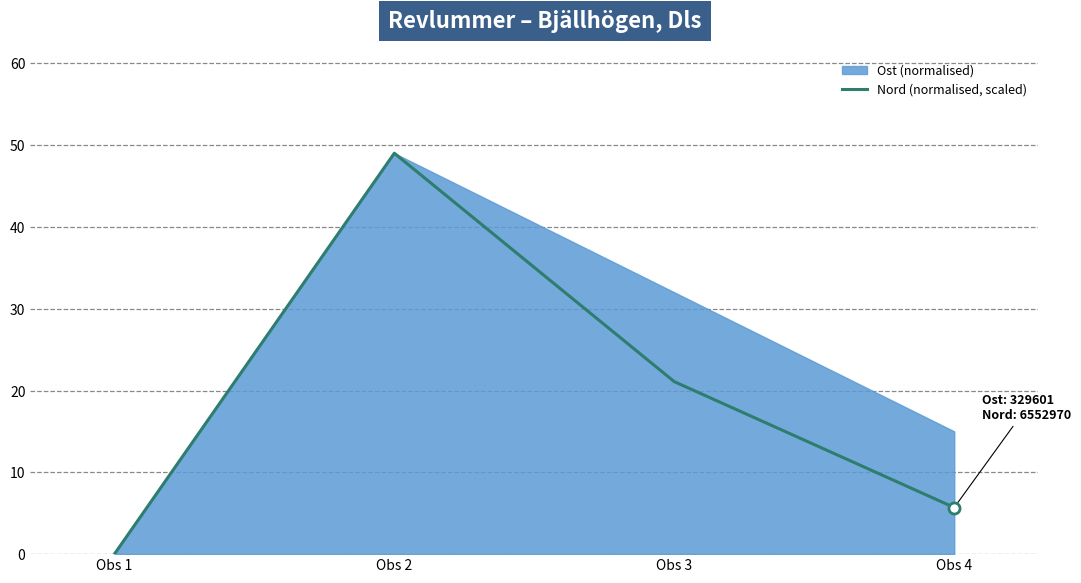

How many values in the Nord (normalised, scaled) series are below 21?

2